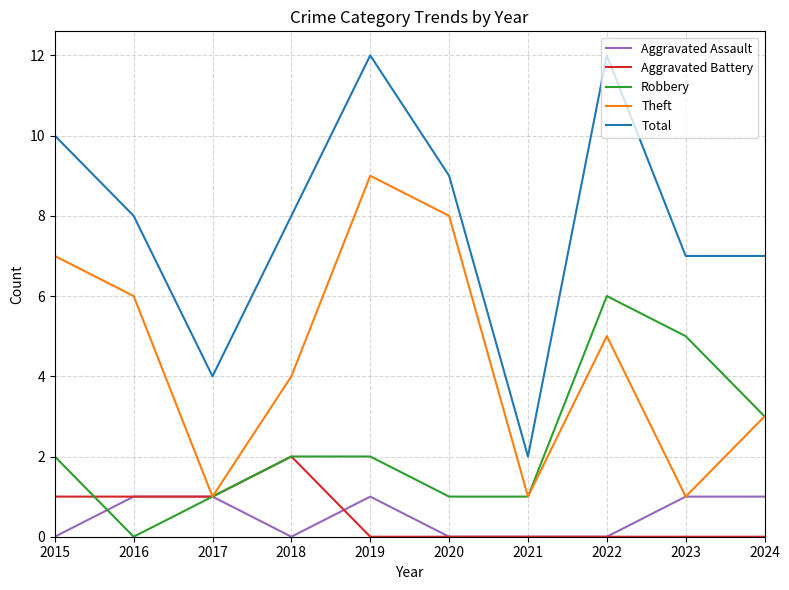

True or false: Aggravated Battery has more than 0 points higher than both neighbors.

True